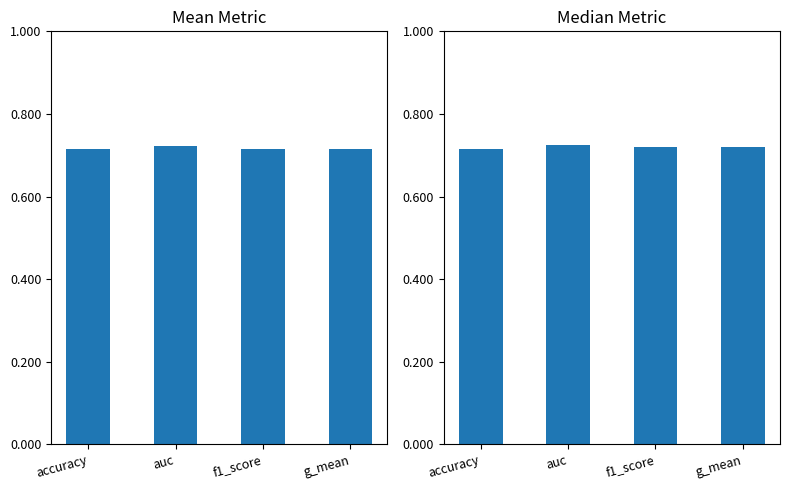

How many distinct data groups are displayed?

2